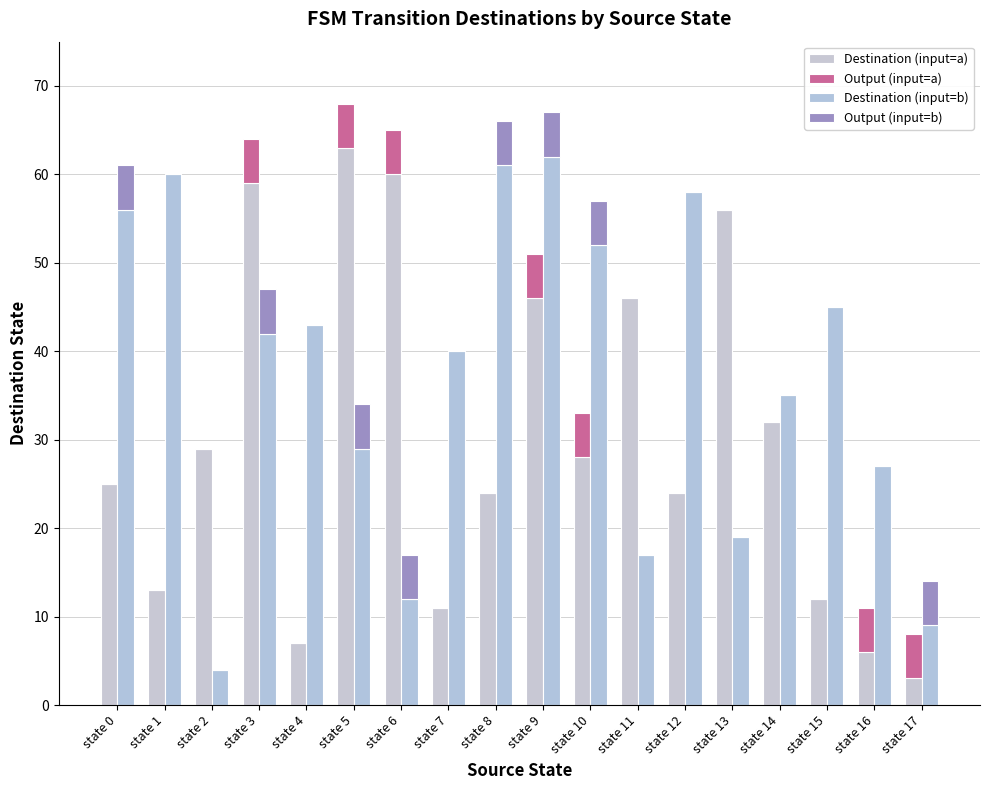

What value does the Destination (input=a) series have at state 4, to the nearest 5?

5